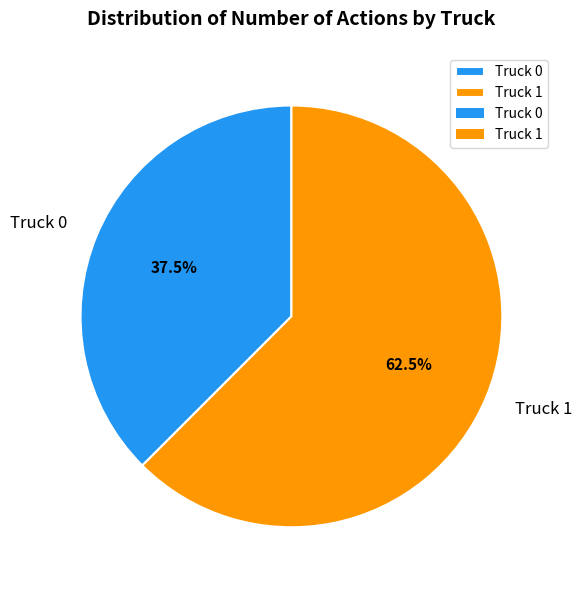

Is the sum of Truck 0 and Truck 1 greater than half?

Yes